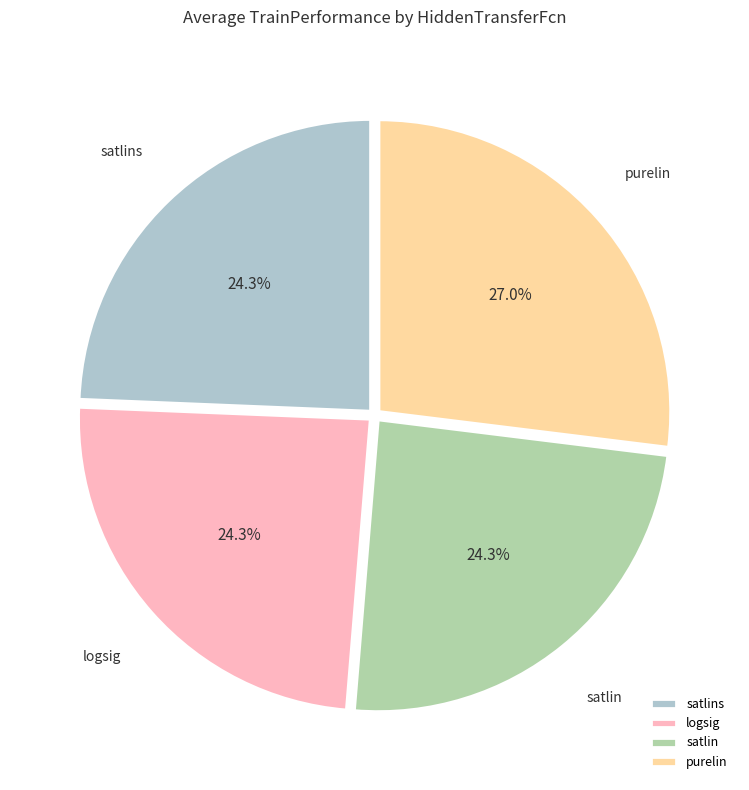

What is the ratio of the value at logsig to the value at purelin?

0.9